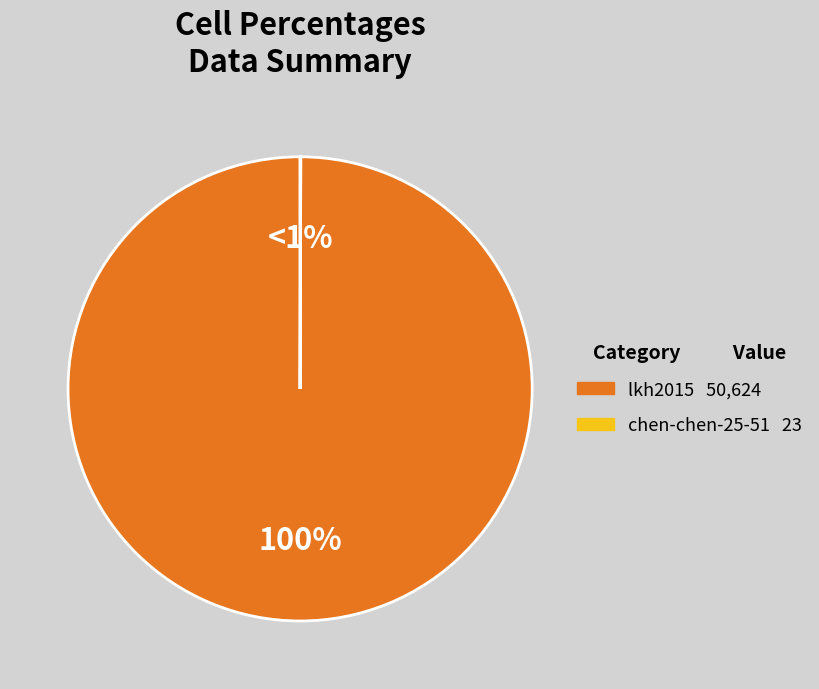

Is there a majority slice in this chart?

Yes